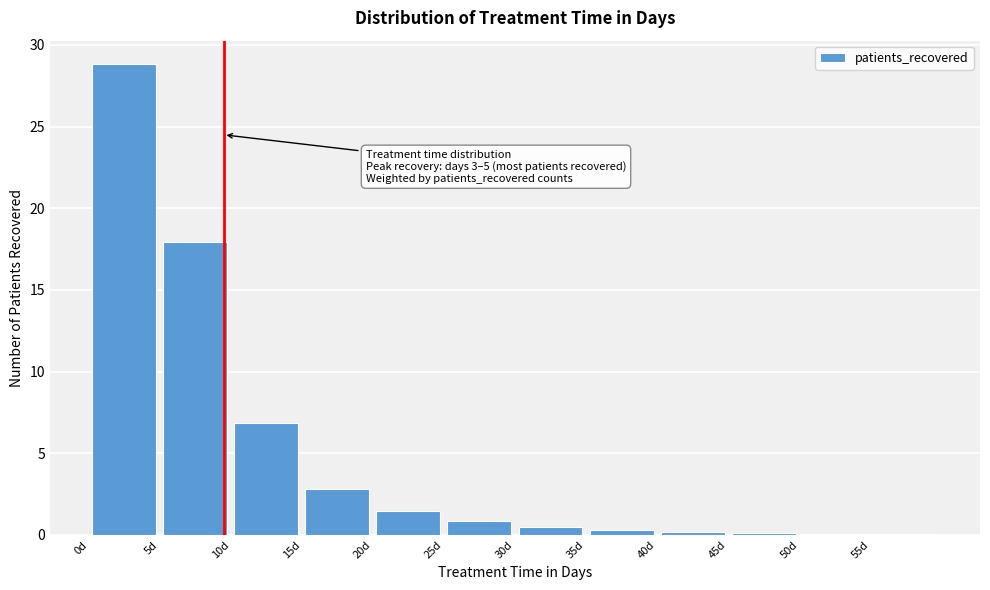

Over which range of the x-axis is the bar tallest?

0.5 to 5.5